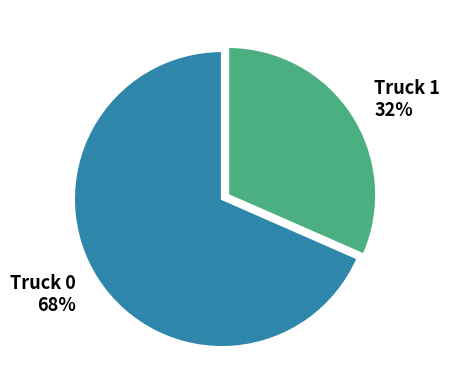

Which has a higher value, Truck 0 or Truck 1?

Truck 0